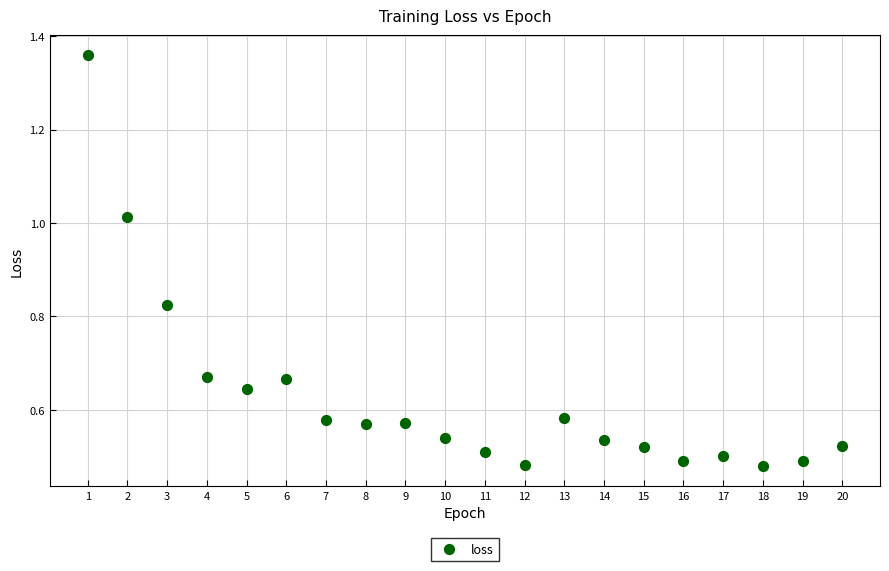

What is the range of X values (max minus min)?

19.0